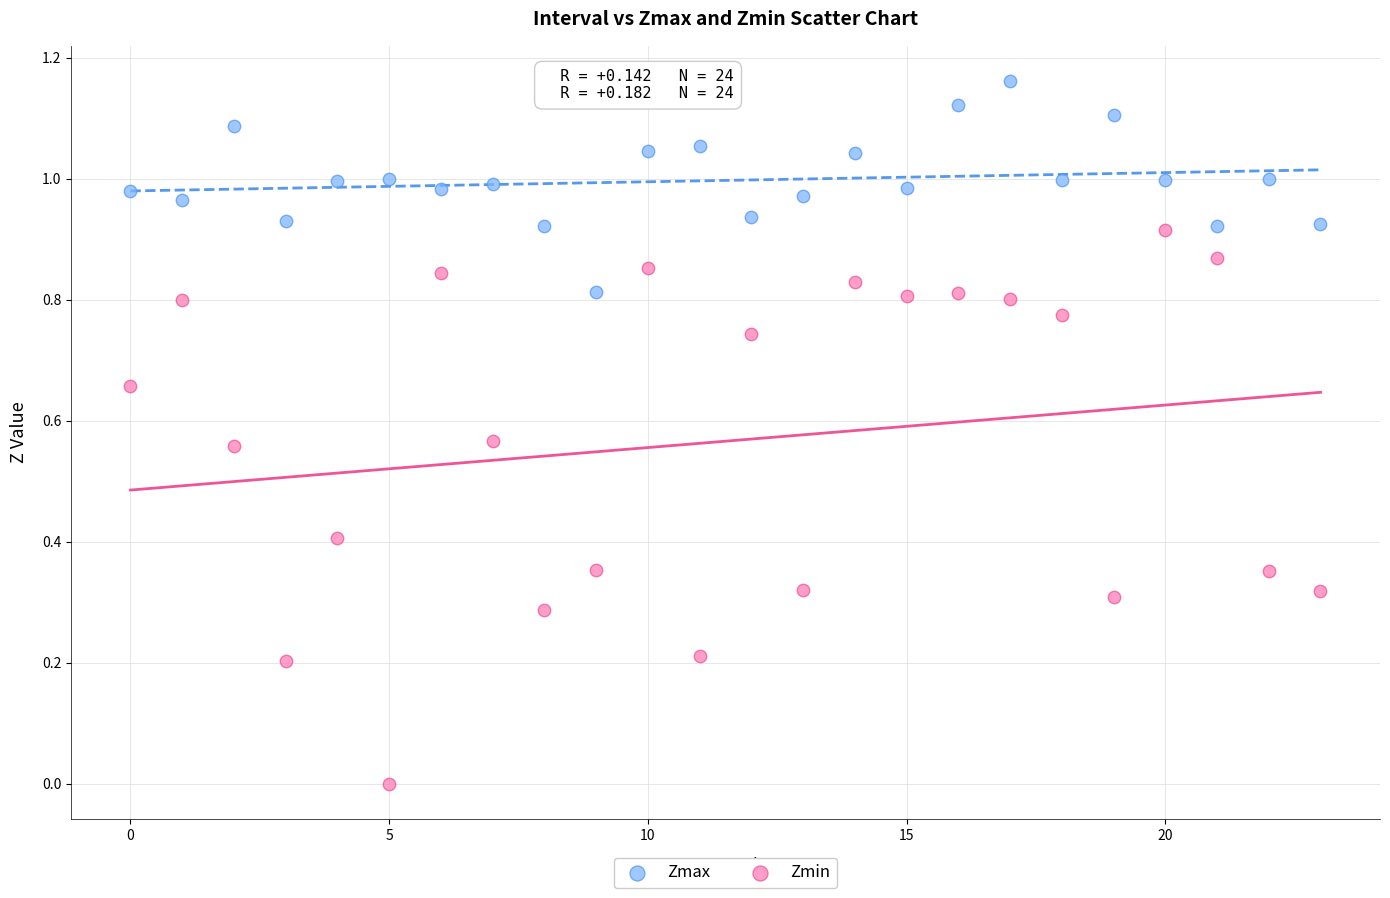

Which series has the widest spread of Y values?

Zmin